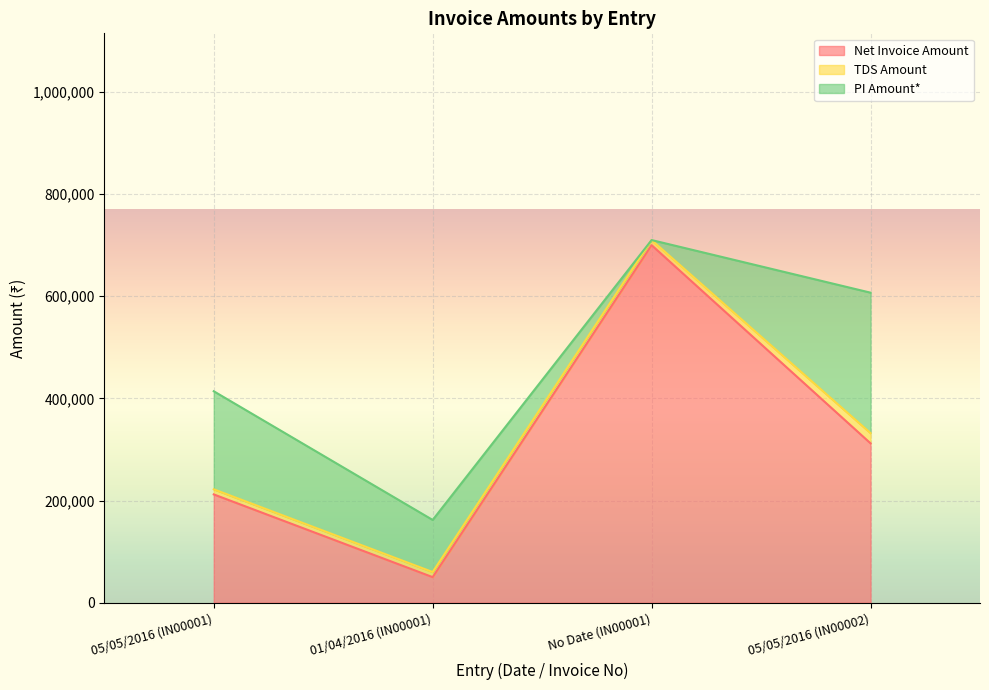

Reading left to right, transcribe all the data shown in this chart.

Net Invoice Amount: 212000	50000	700000	312000
TDS Amount: 10000	10000	10000	20000
PI Amount*: 192000	102000	0	275000